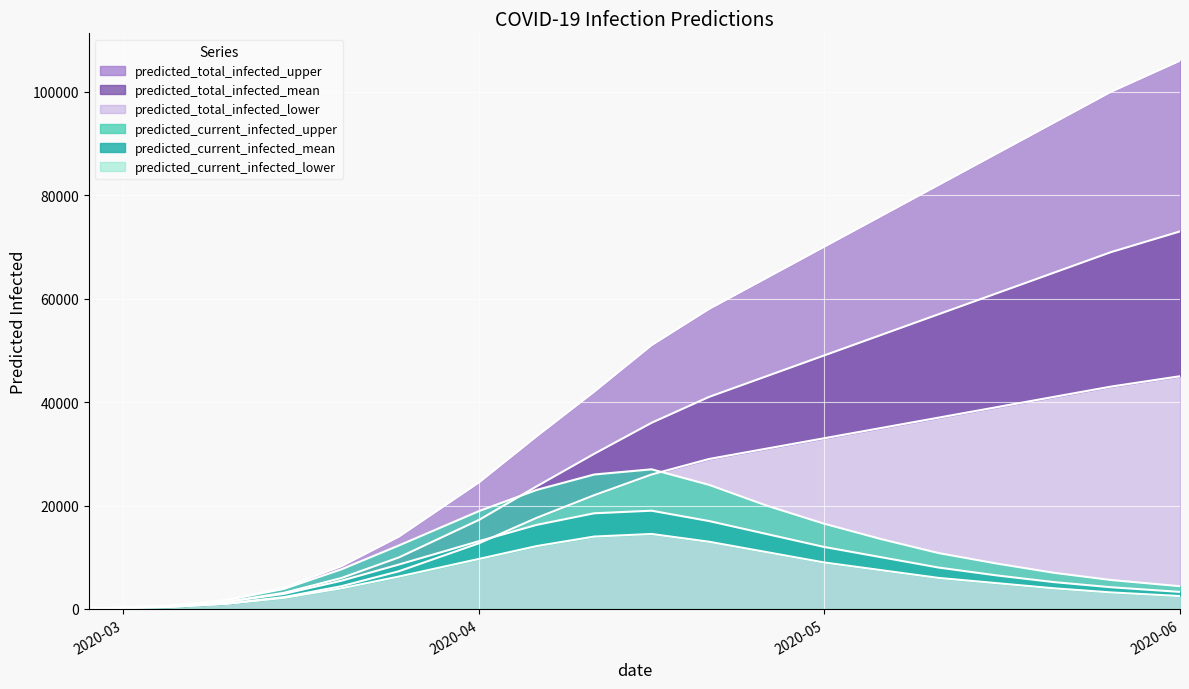

What is the maximum value for predicted_current_infected_upper?

27000